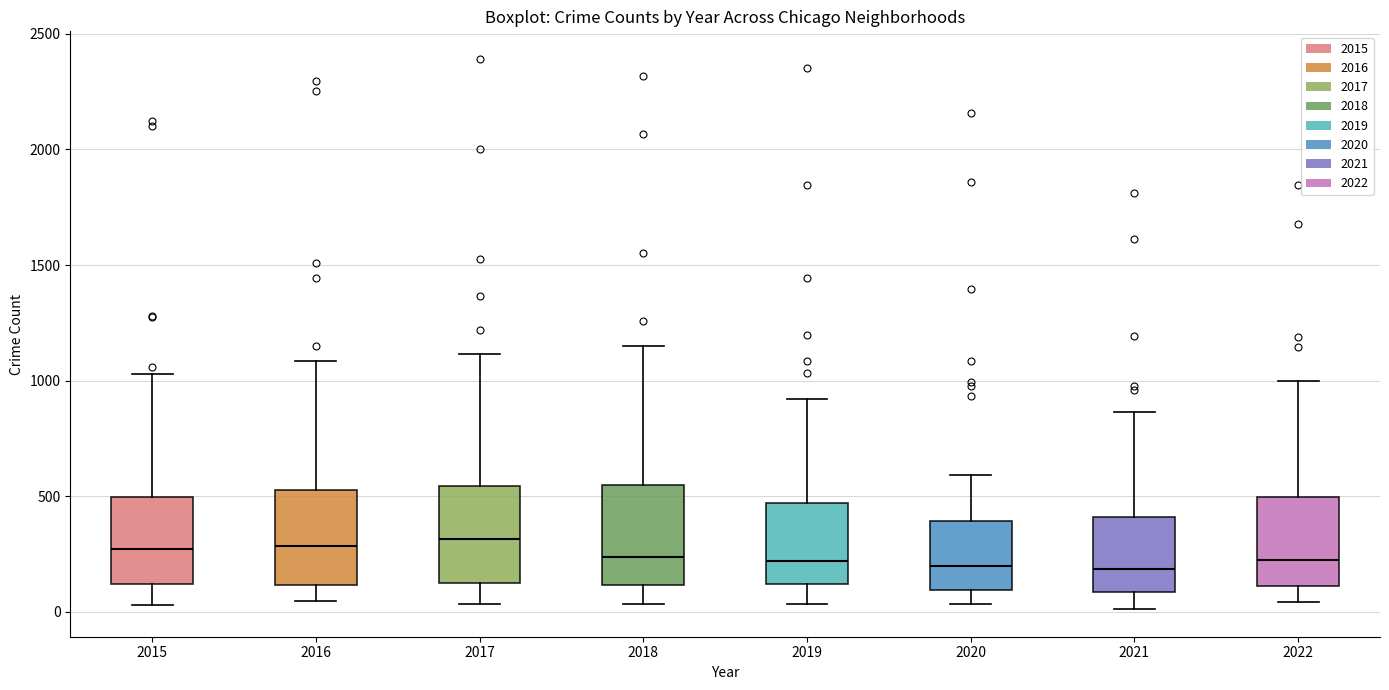

Where is the upper edge of the box at x = 2020 on the y-axis? The values are not printed on the chart, so give them approximately, as read against the axis.

400